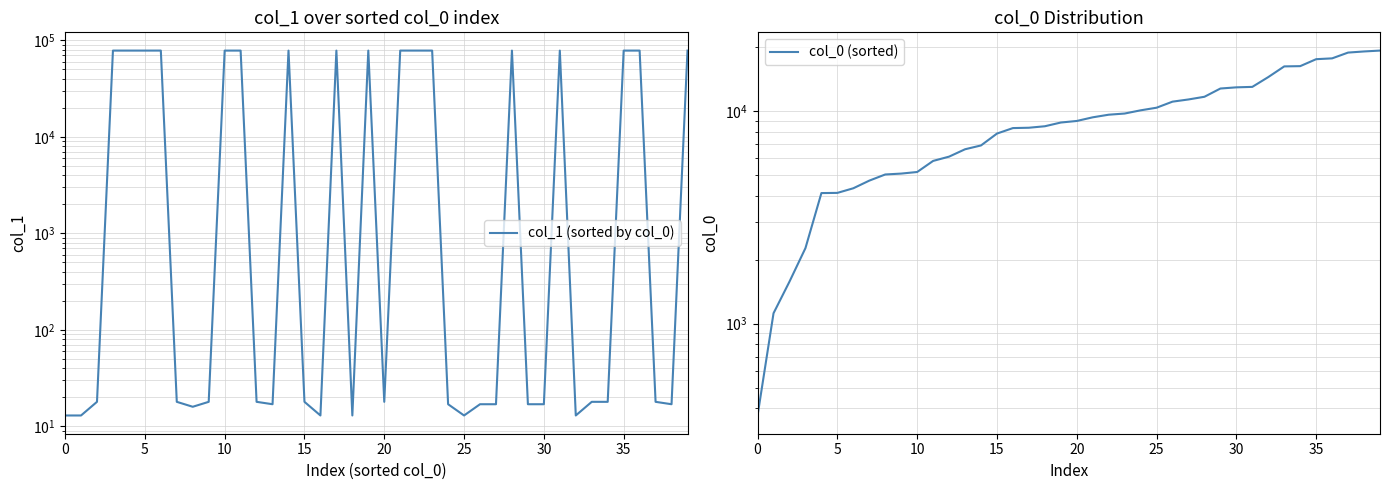

True or false: col_1 (sorted by col_0) has more than 0 points higher than both neighbors.

True